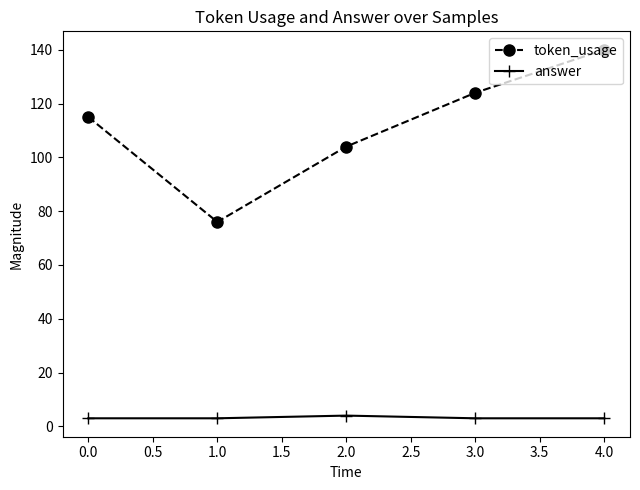

What is the minimum value shown in the chart?

3